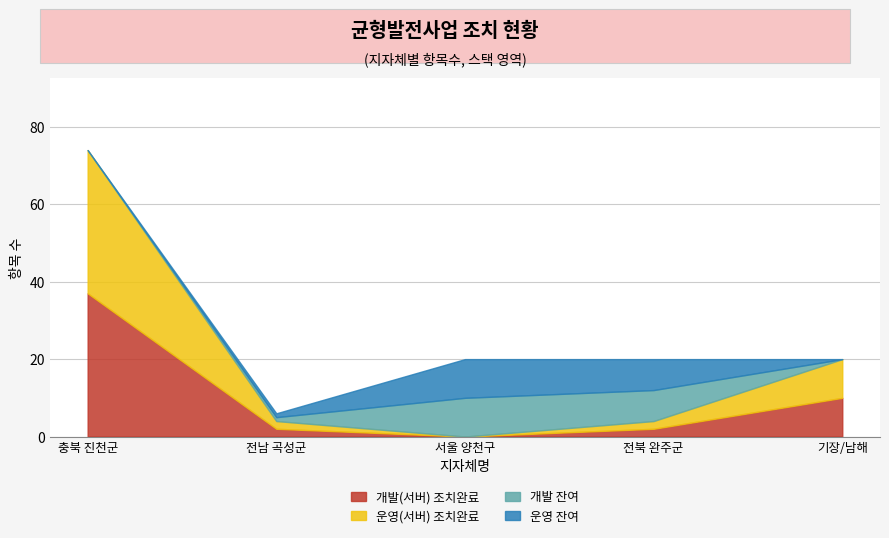

At which label is 운영(서버) 조치완료 closest to 18?

기장/남해